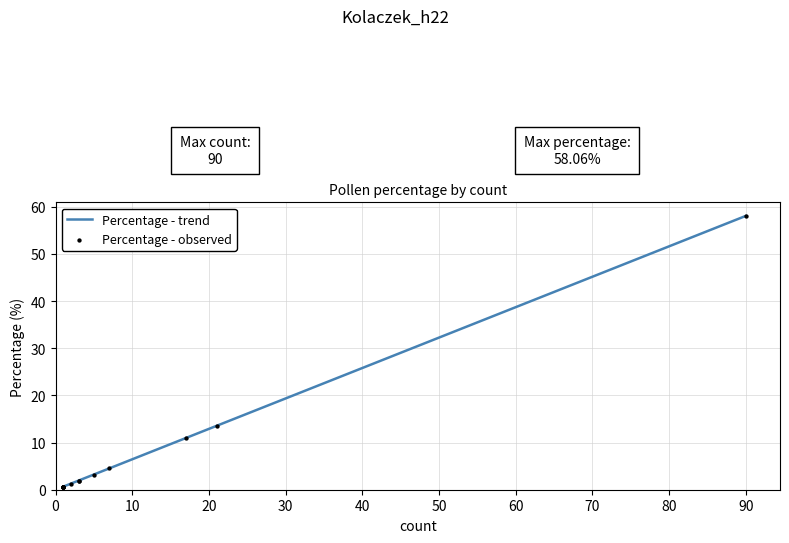

At how many categories does at least one series exceed 27?

1